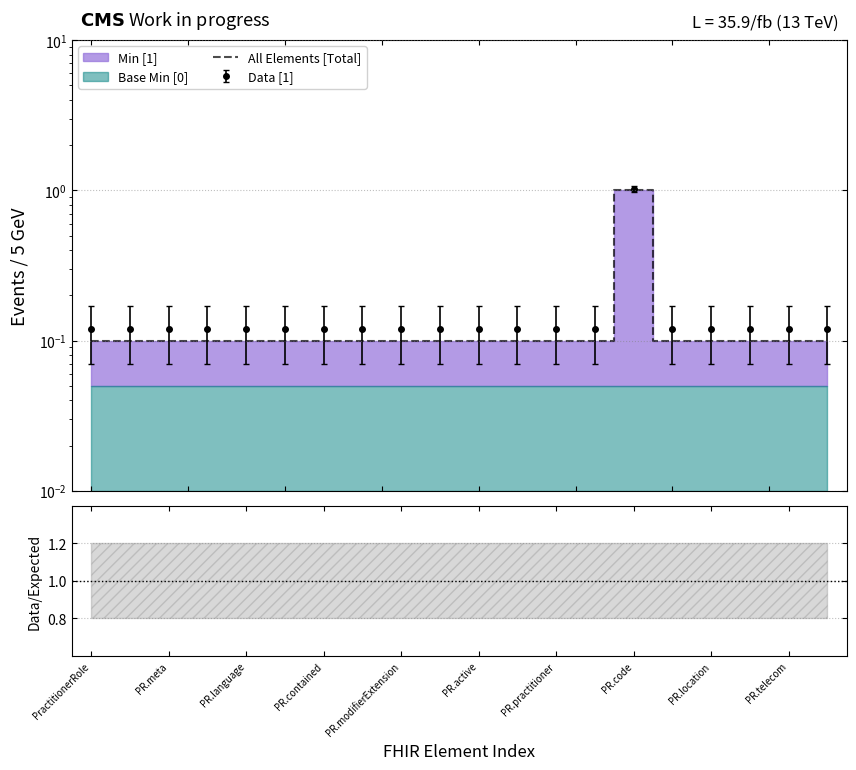

Reading left to right, list all the values displayed in this chart.

0.1	0.1	0.1	0.1	0.1	0.1	0.1	0.1	0.1	0.1	0.1	0.1	0.1	0.1	1.0	0.1	0.1	0.1	0.1	0.1